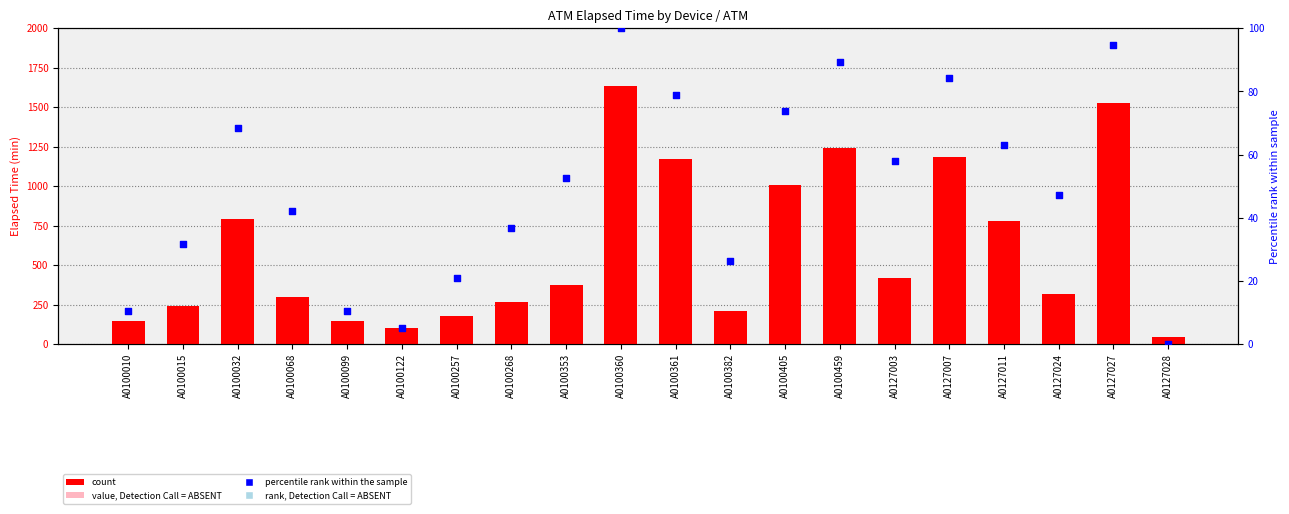

What is the change in value from A0100099 to A0127028?

-105